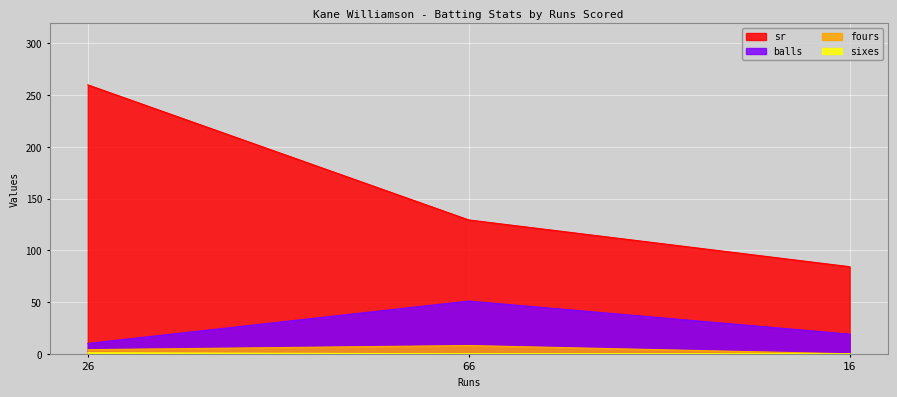

Where does the fours series first go above 4?

66